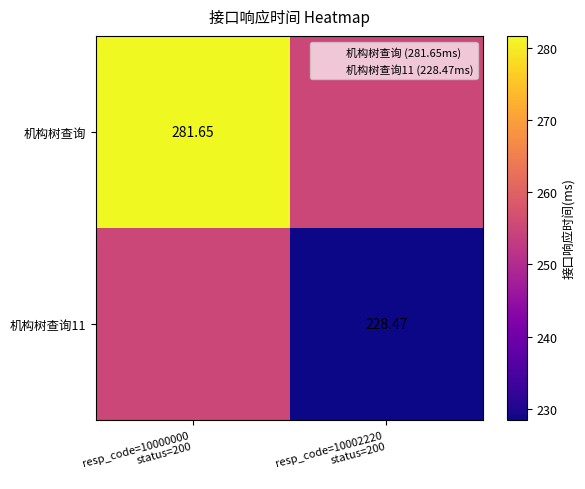

Which series has the largest total across all categories?

机构树查询